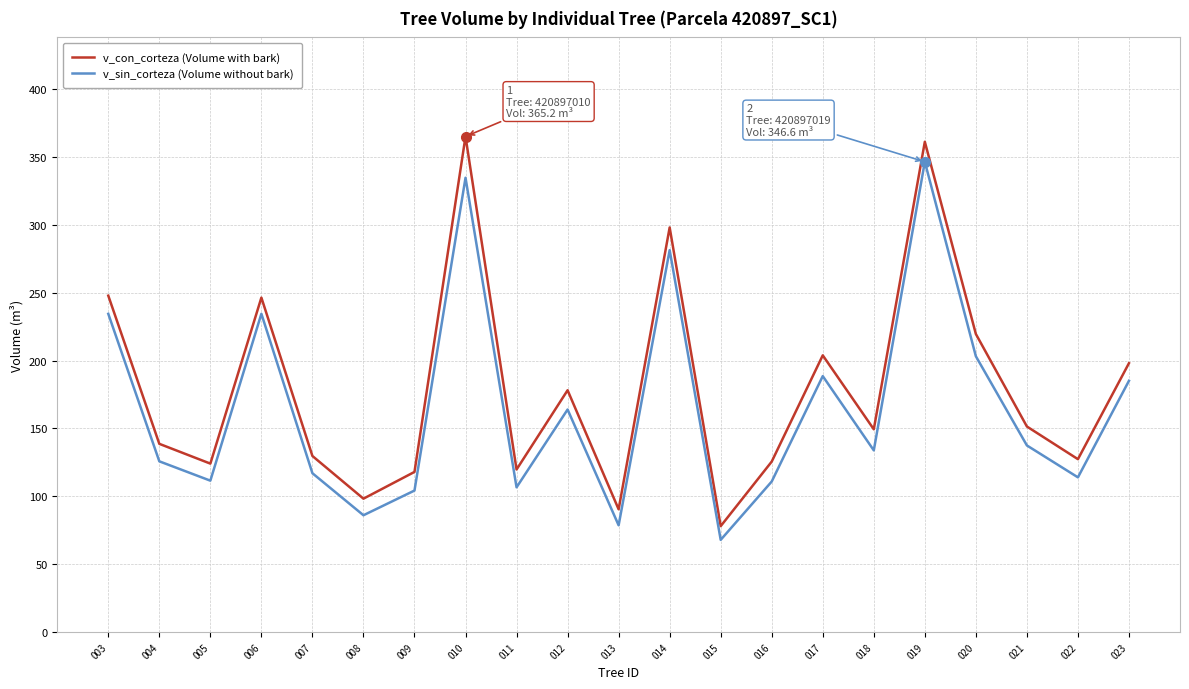

True or false: v_sin_corteza (Volume without bark) and v_con_corteza (Volume with bark) cross at least once.

False